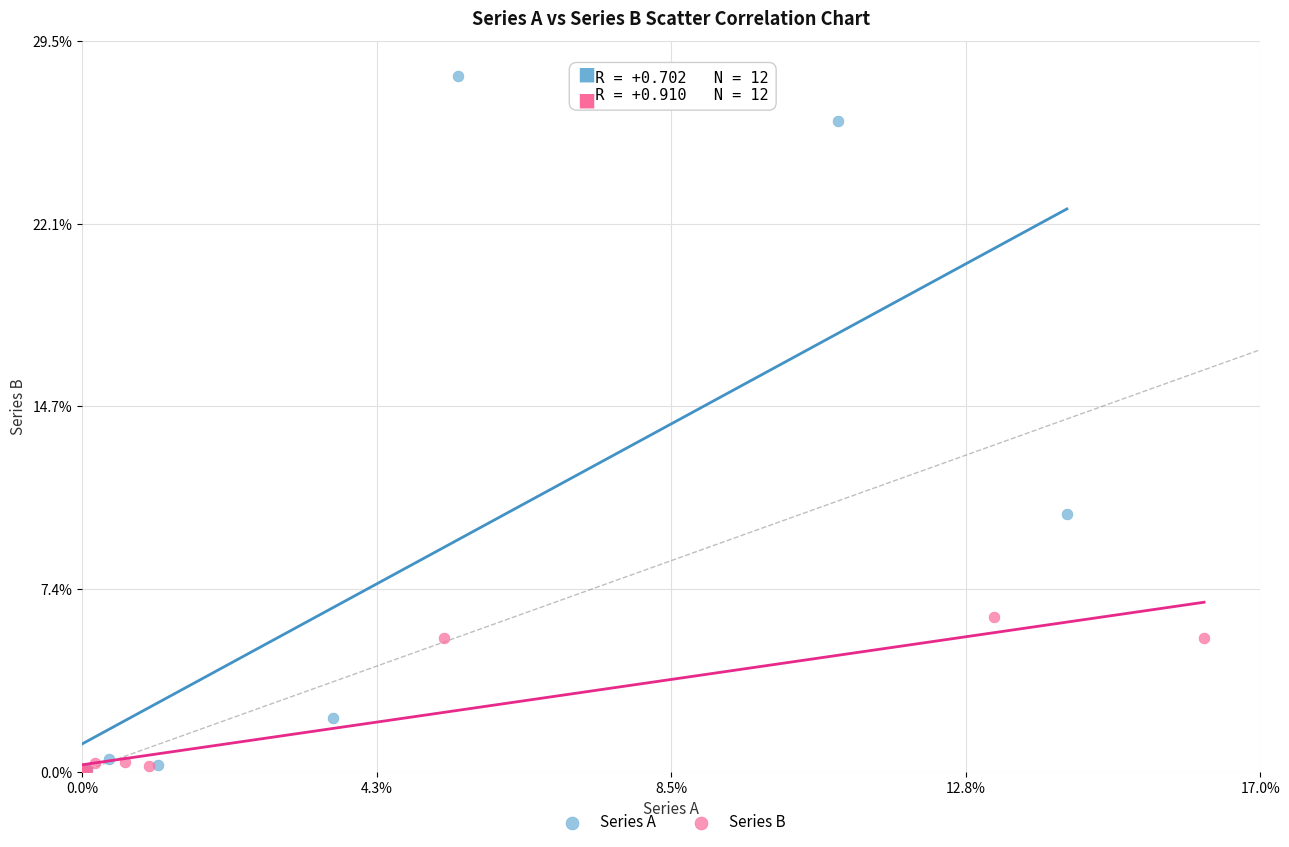

Which series reaches the maximum Y coordinate?

Series A